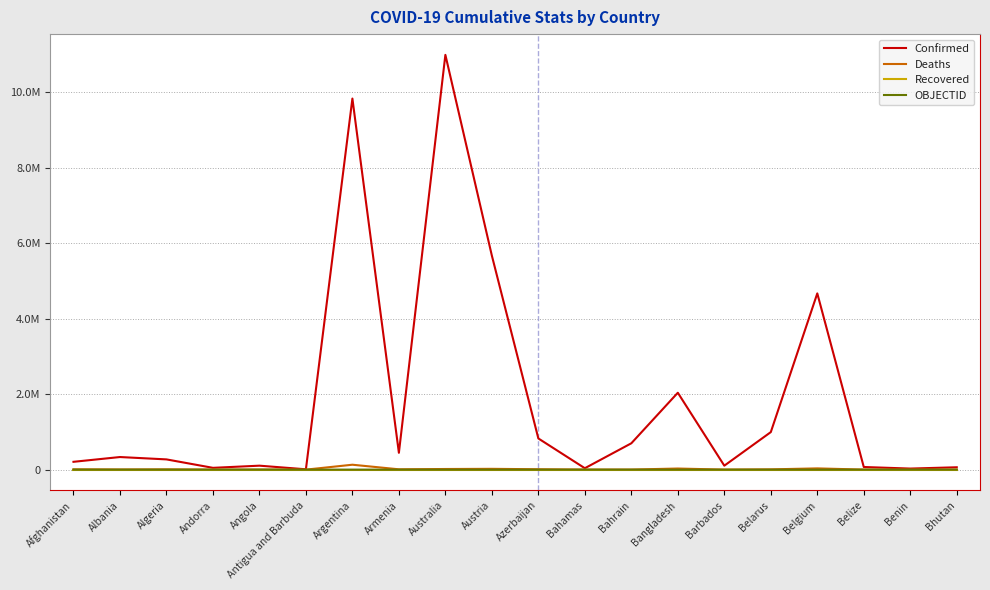

Which category has the highest value across all series?

Australia